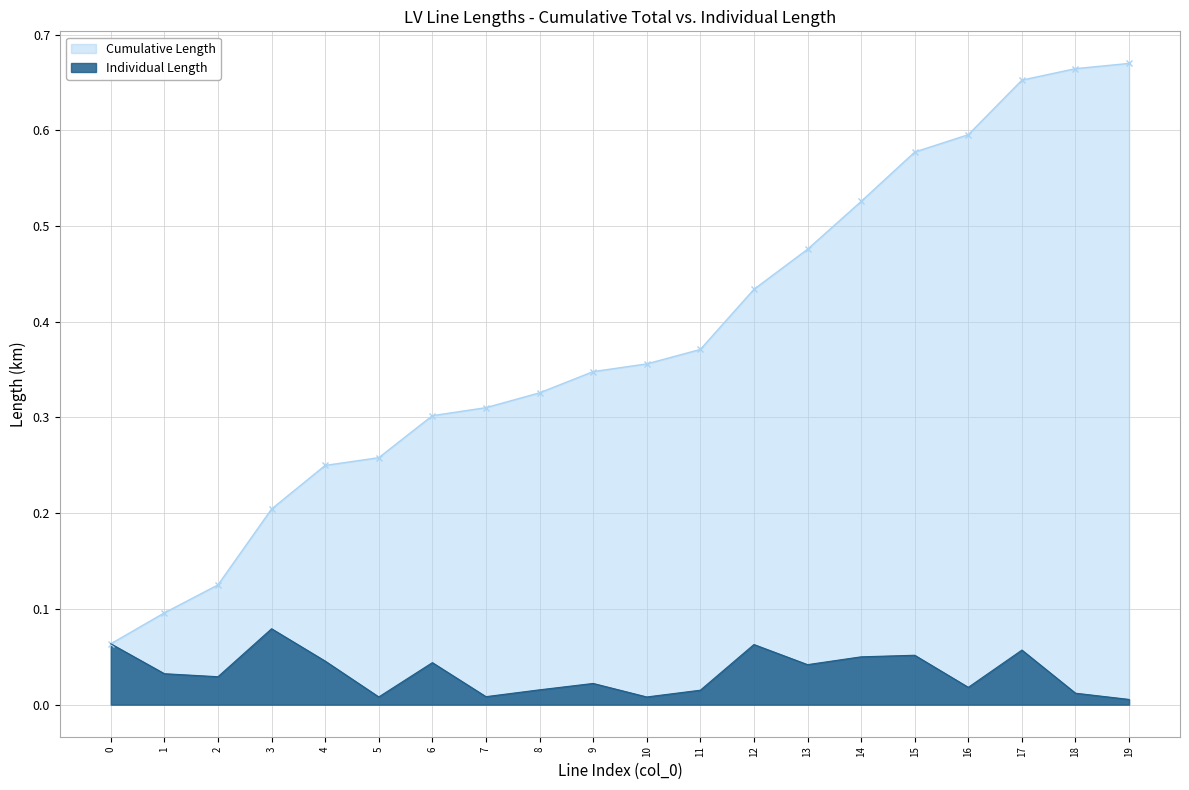

True or false: cumulative_length has more than 0 points higher than both neighbors.

False